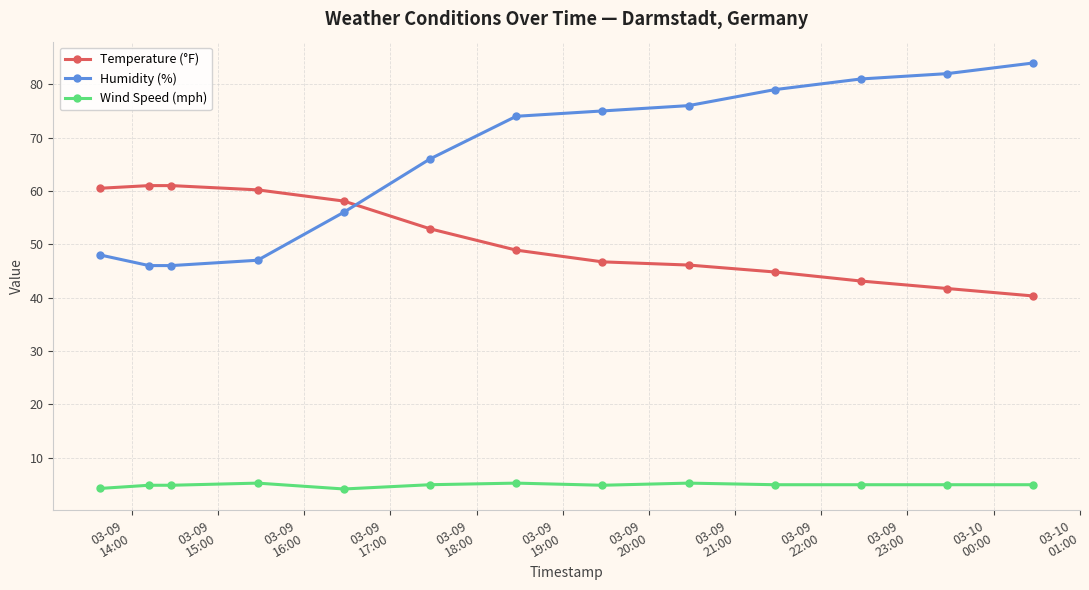

Which series has the widest spread of values?

Humidity (%)